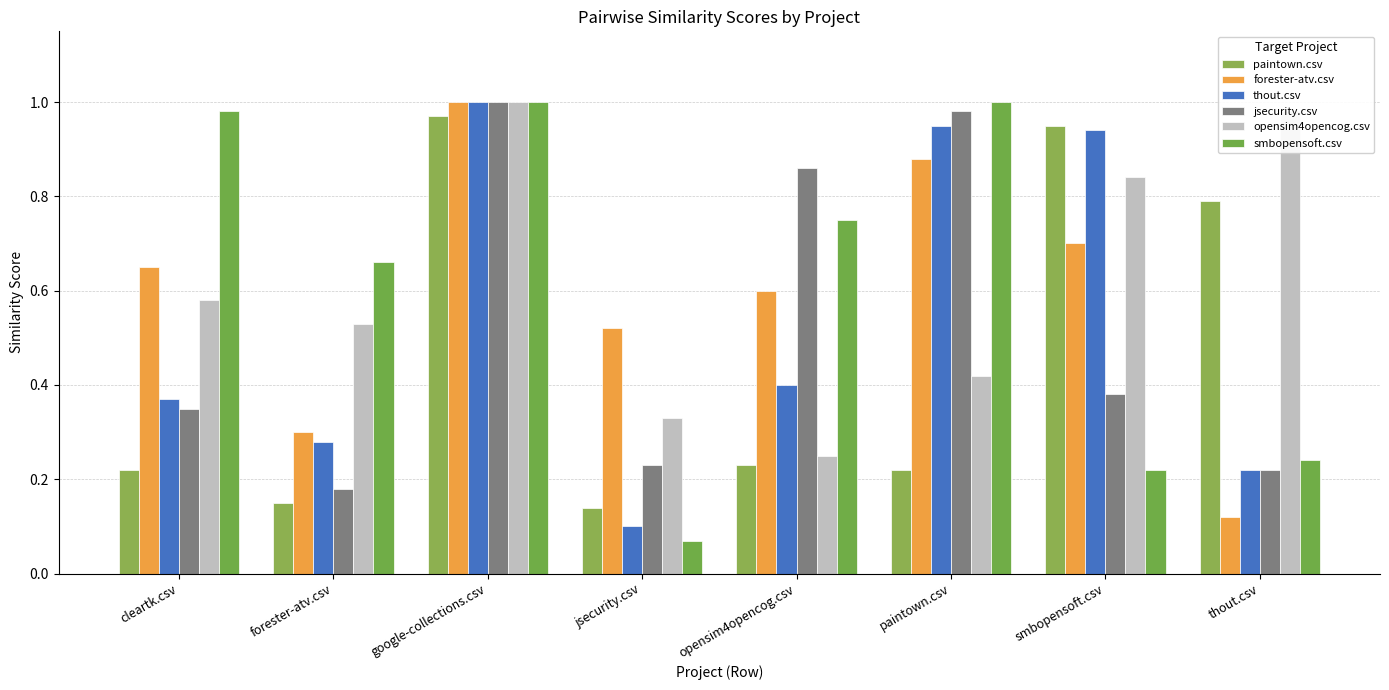

At which category does the chart reach its peak across all series?

google-collections.csv